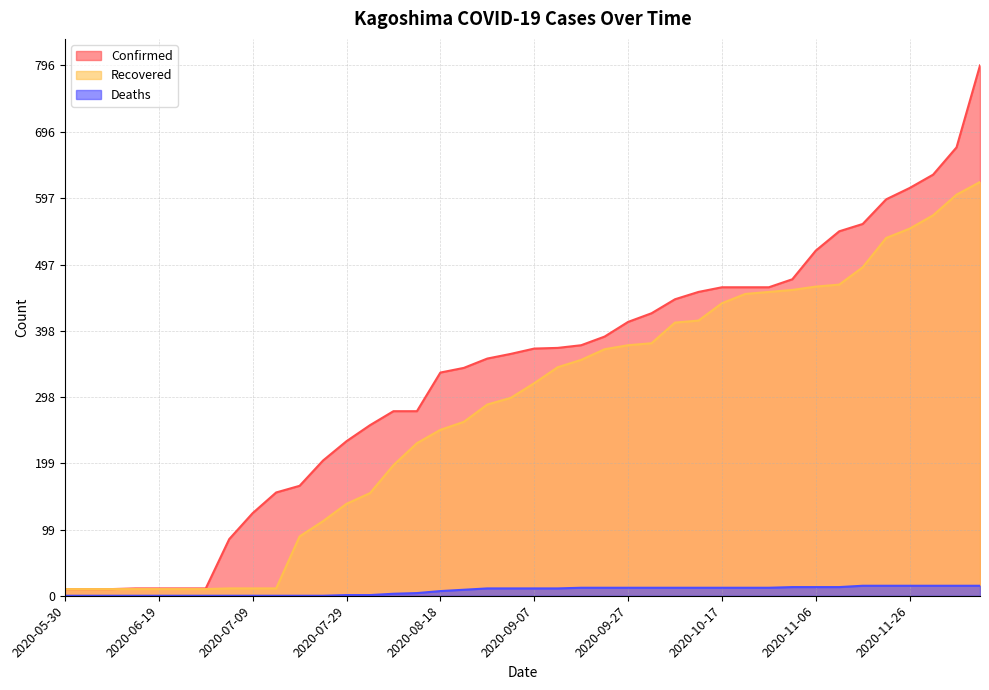

List the series in order of their overall mean, highest first.

Confirmed, Recovered, Deaths